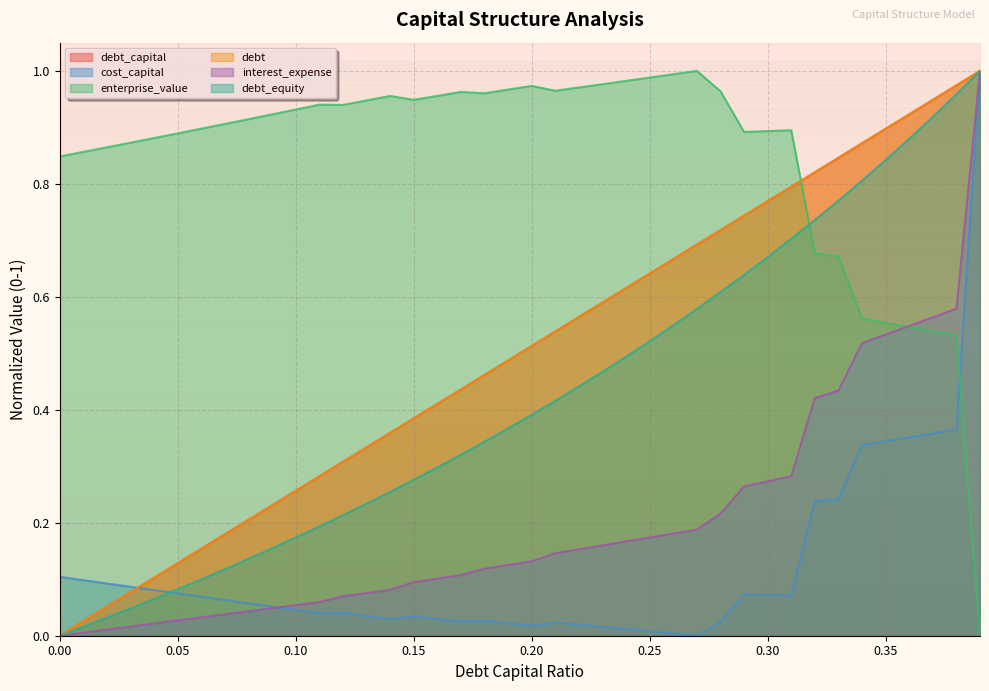

Is it true that enterprise_value equals 0.6 at 0.35?

True